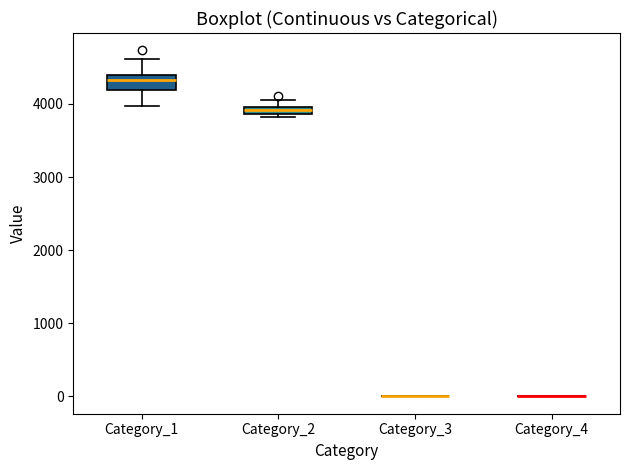

Which box is the tallest, from its lower edge to its upper edge?

Category_1